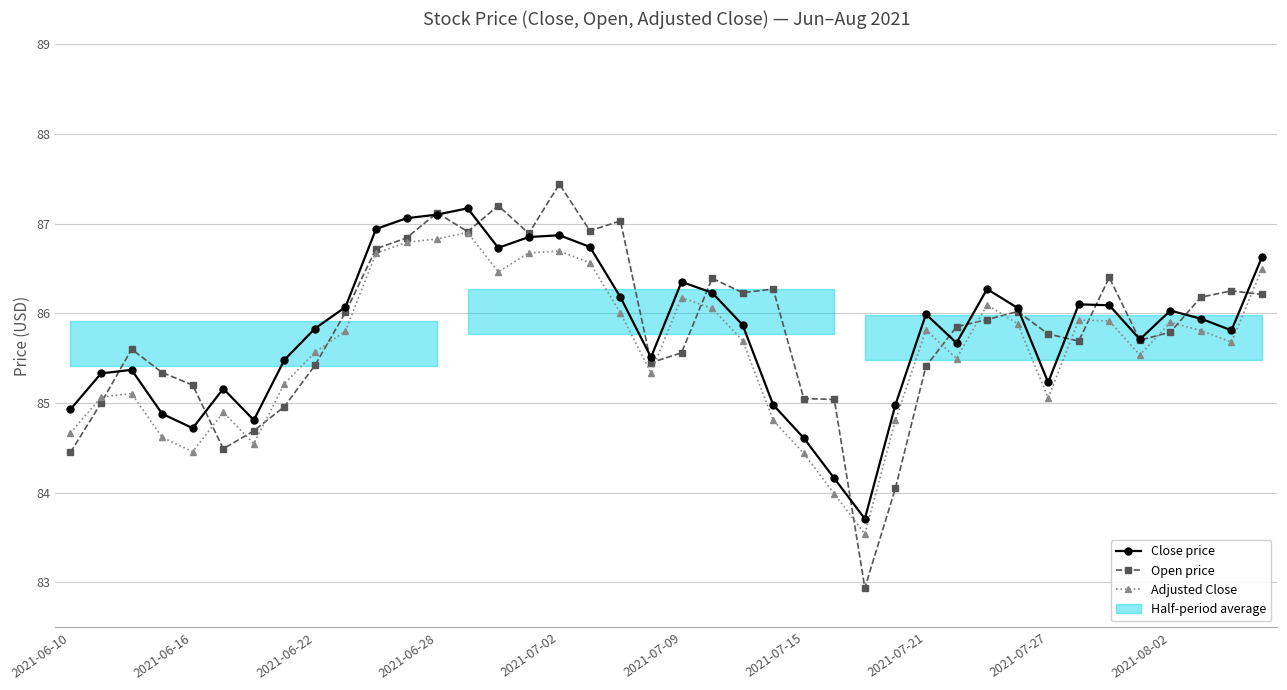

After their last crossing, which series has the higher values: Open price or Close price?

Close price